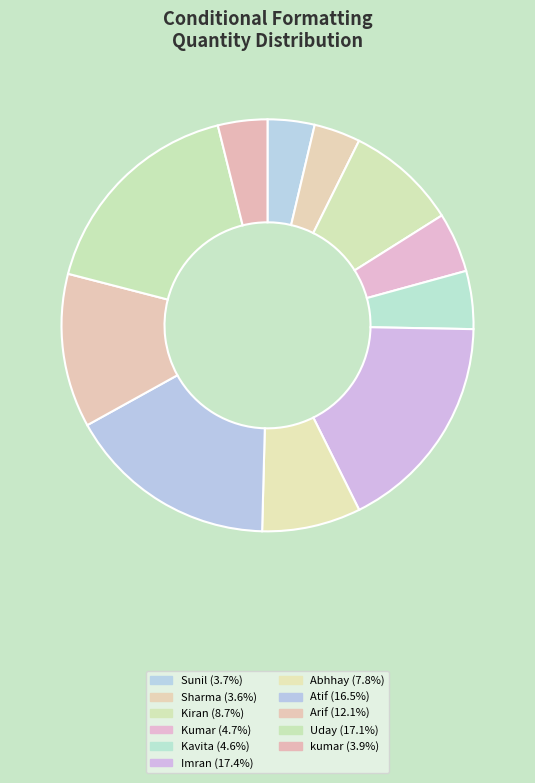

Does Abhhay account for over 50% of the chart?

No